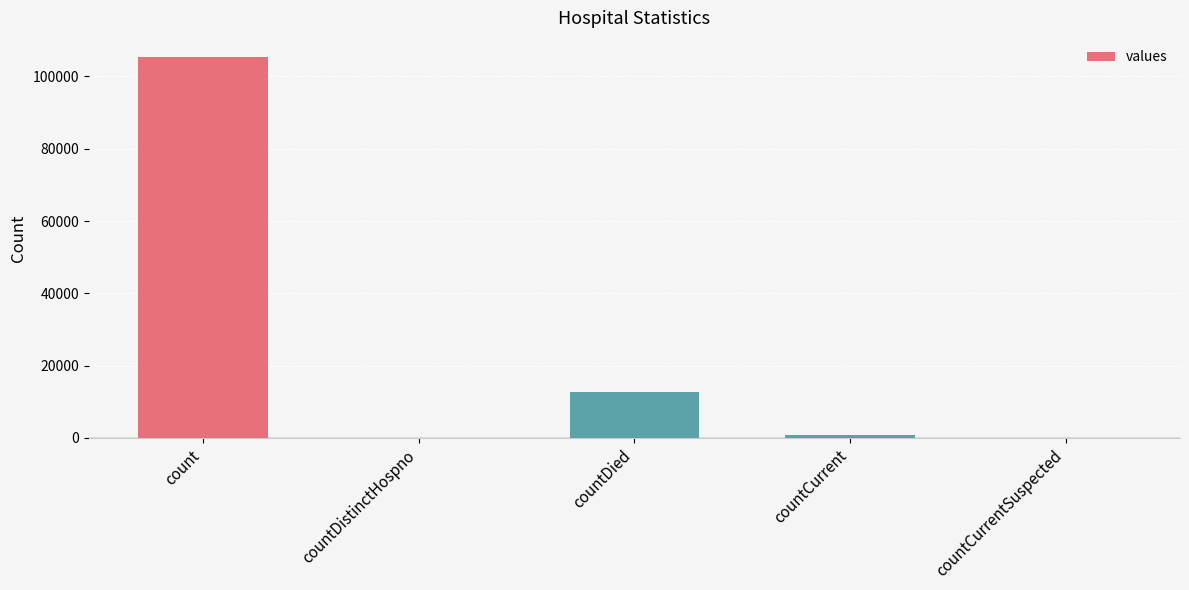

Where is the data nearest to the value 52692?

countDied